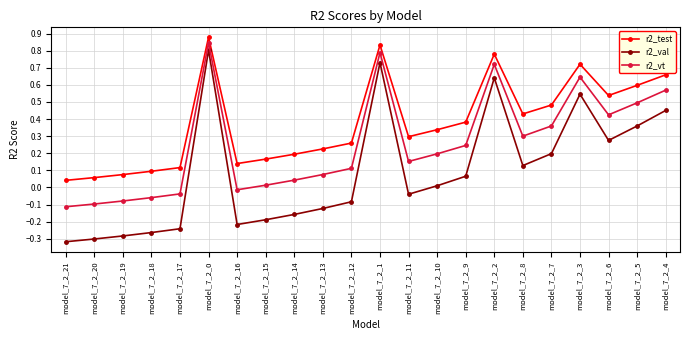

True or false: r2_vt and r2_test intersect in this chart.

False